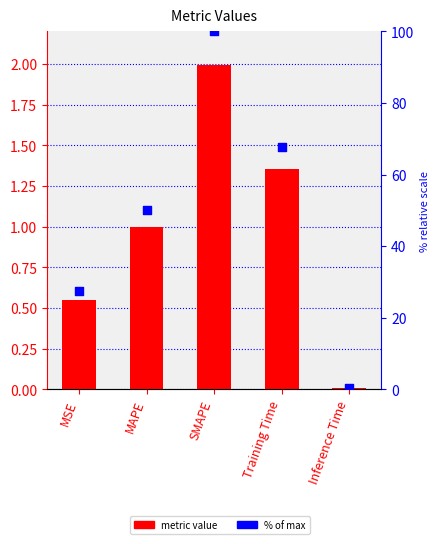

What is the total value across all series at MAPE?

51.0